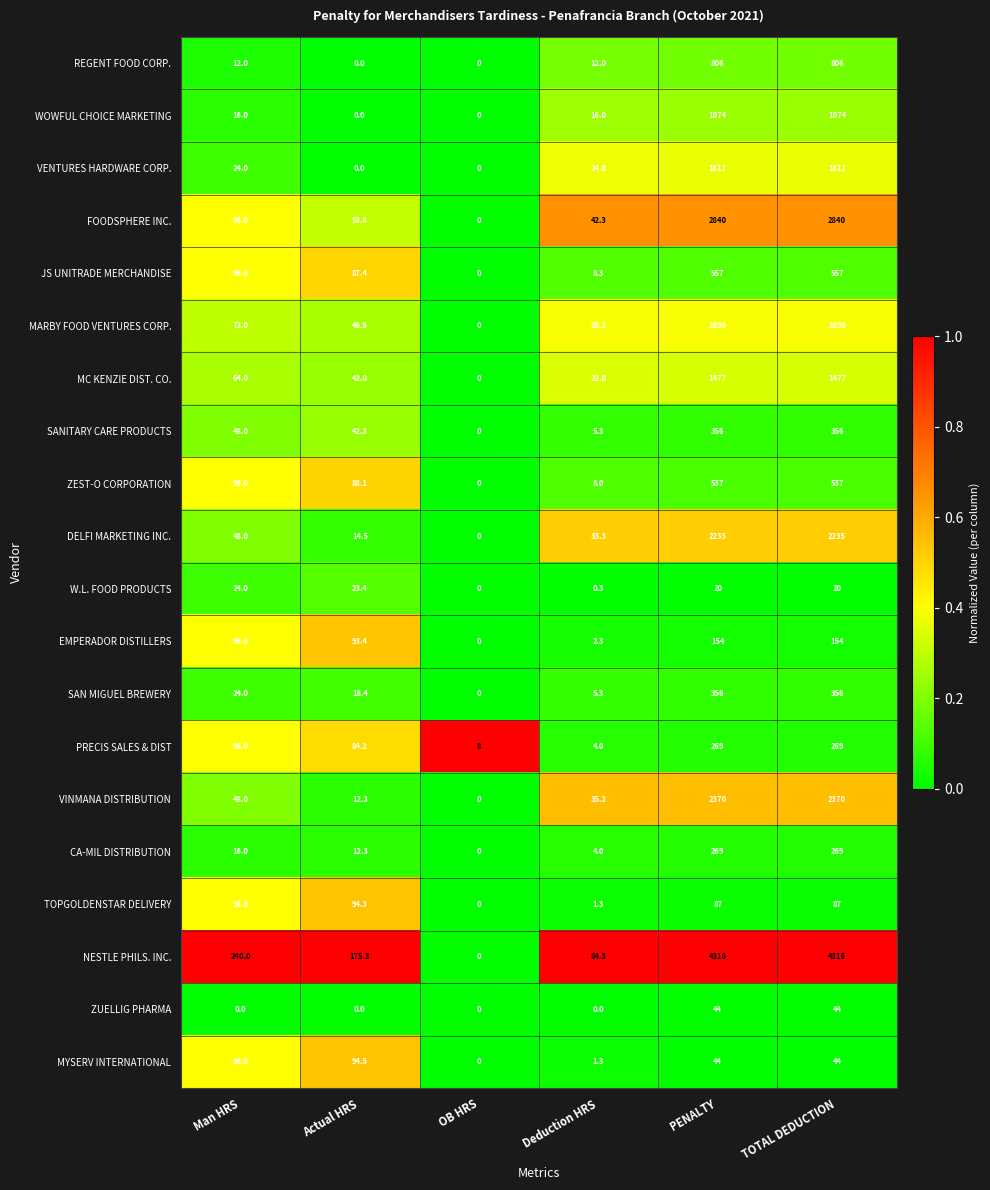

Is it true that VENTURES HARDWARE CORP. equals 24.0 at Deduction HRS?

True